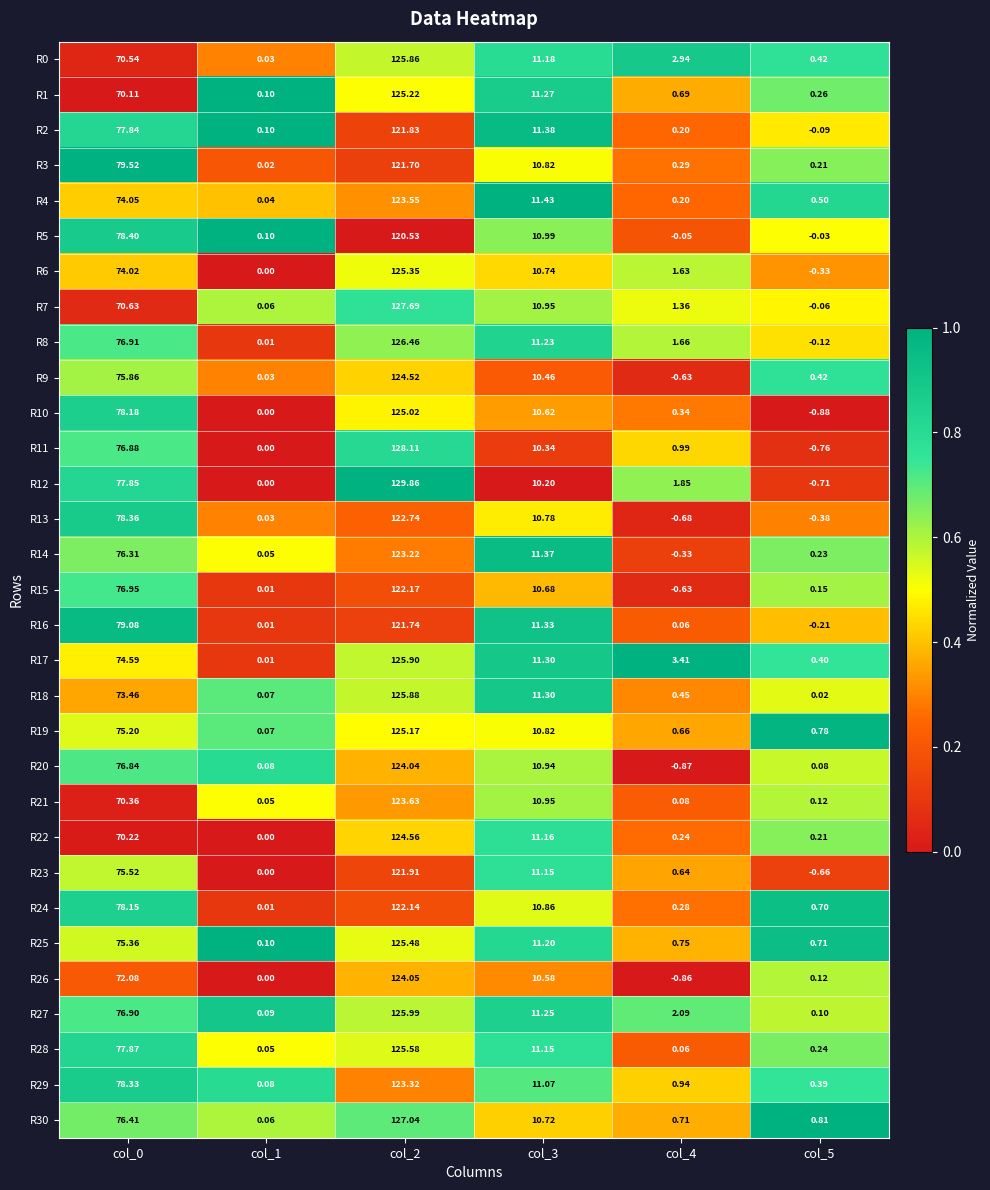

Is the value of R11 at col_0 greater than the value of R1 at col_4?

Yes